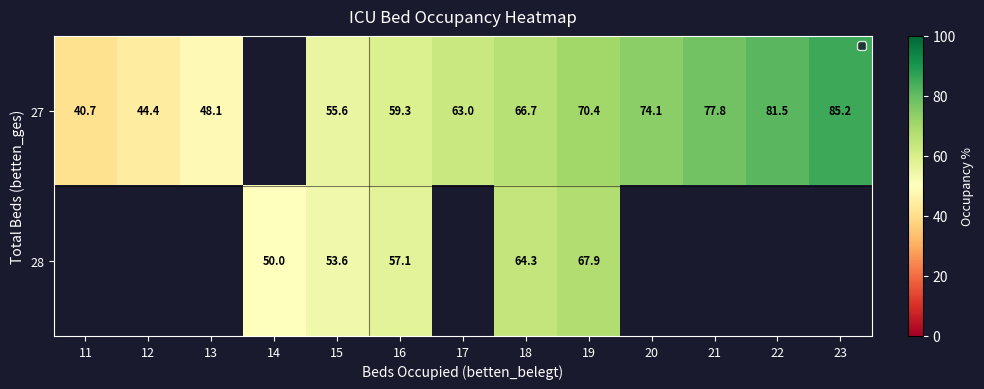

Is it true that 27 equals 81.5 at 22?

True